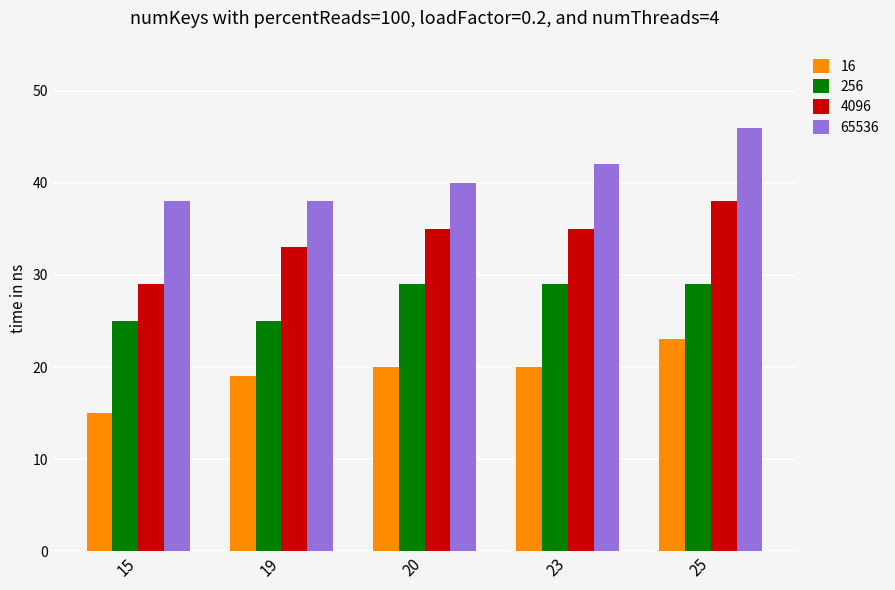

What is the difference between the second highest and minimum values in the 65536 series?

4